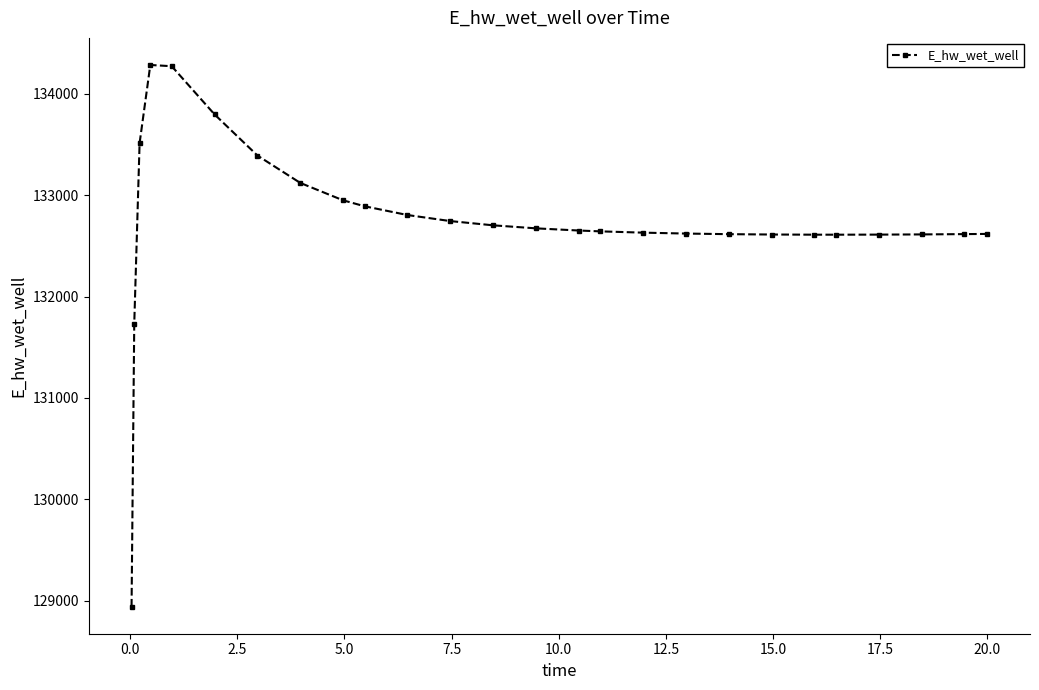

What is the maximum value shown in the chart?

134283.1